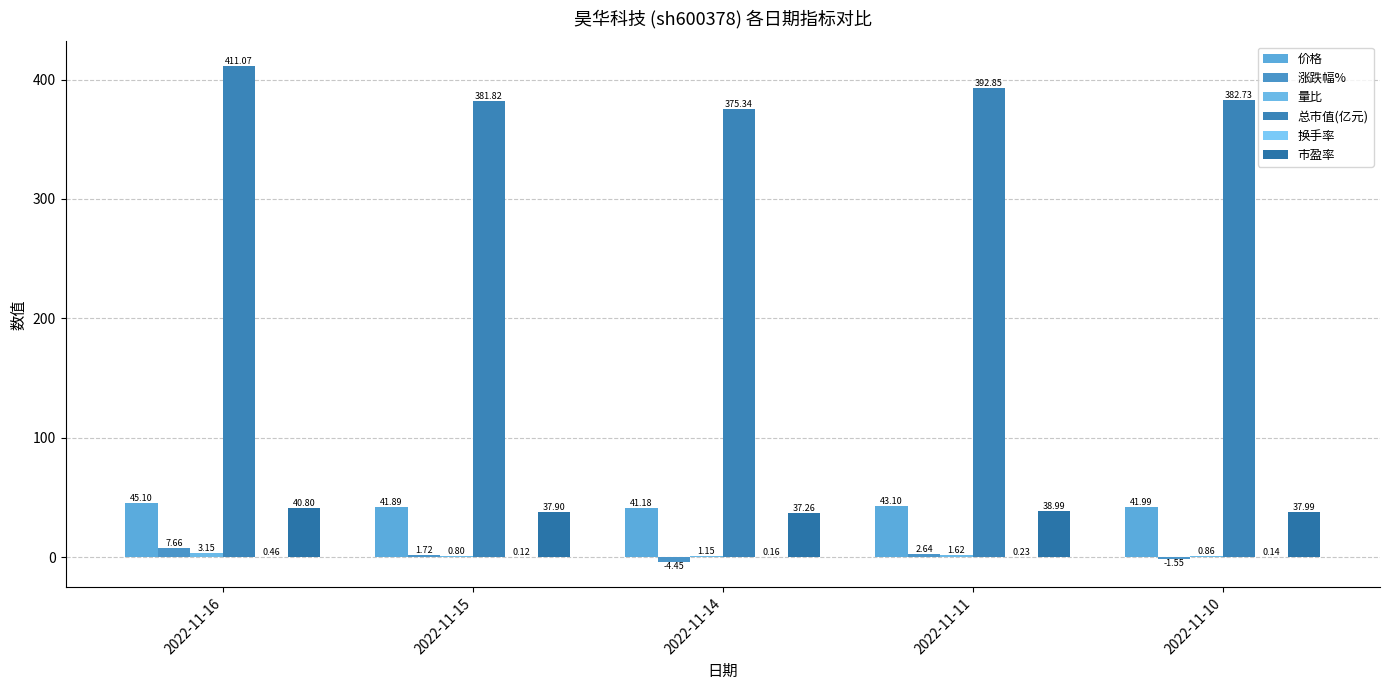

At which label does 涨跌幅% first exceed 1?

2022-11-16